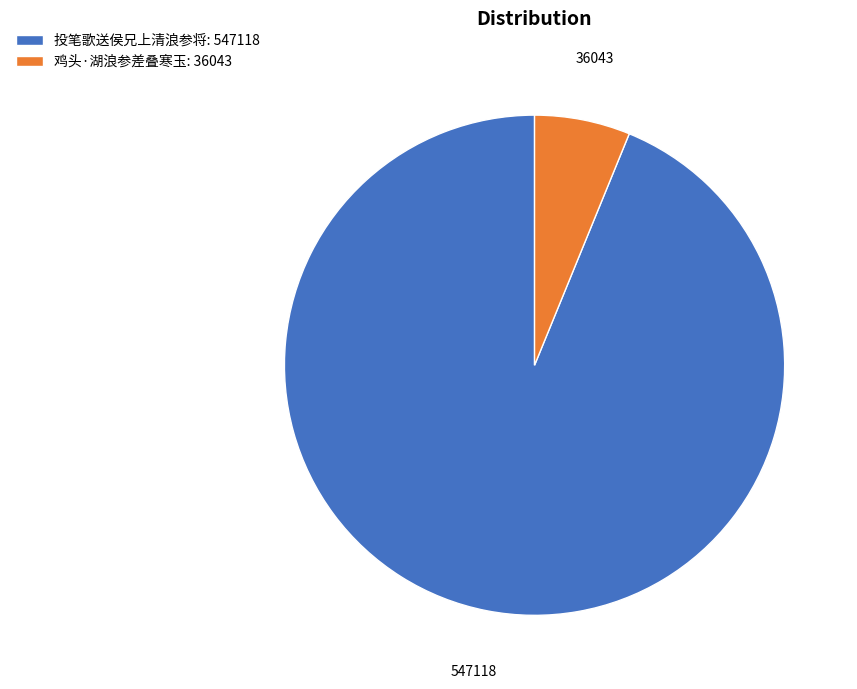

Rank the categories by value from highest to lowest.

投笔歌送侯兄上清浪参将, 鸡头·湖浪参差叠寒玉